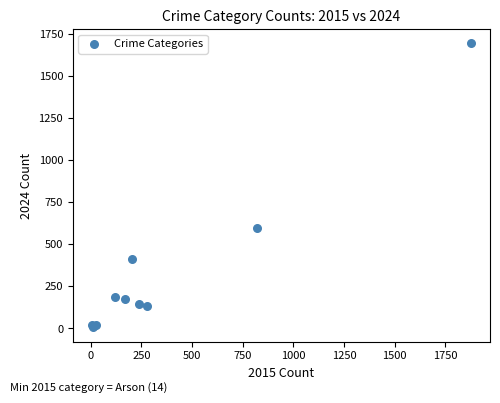

What Y value in the scatter plot is closest to 849?

596